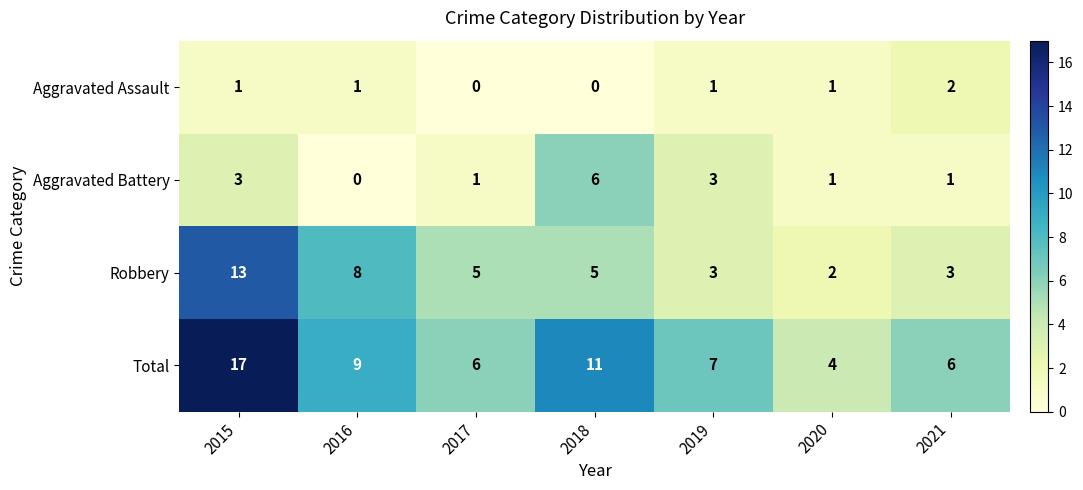

Is it true that Aggravated Battery equals 4 at 2019?

False